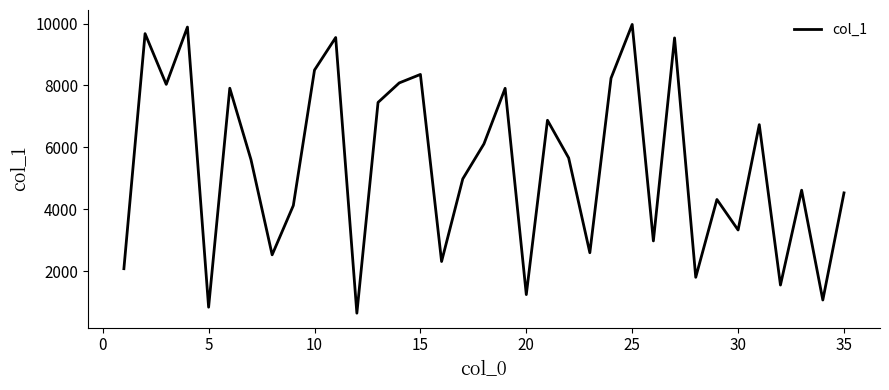

What is the minimum value shown in the chart?

650